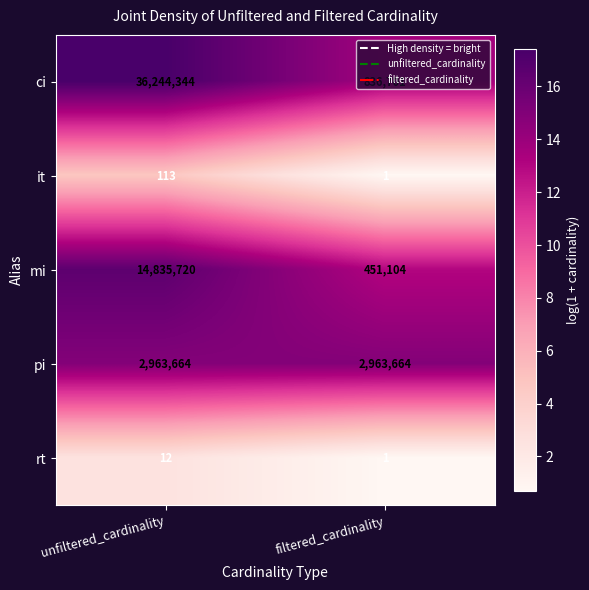

What is the lowest value of the mi series?

451104